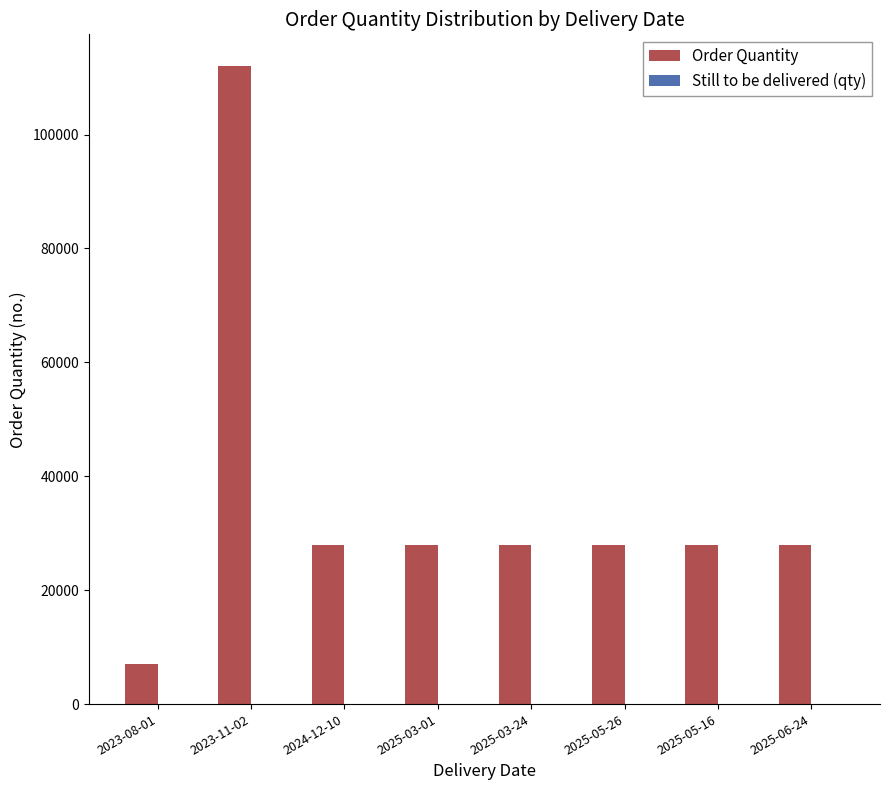

What is the sum of all values?

287000